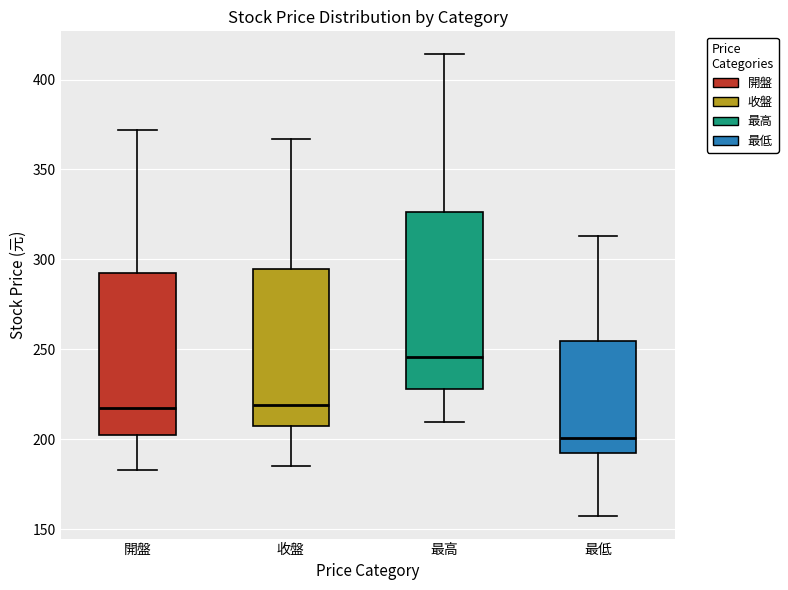

Which box has the highest median line?

最高